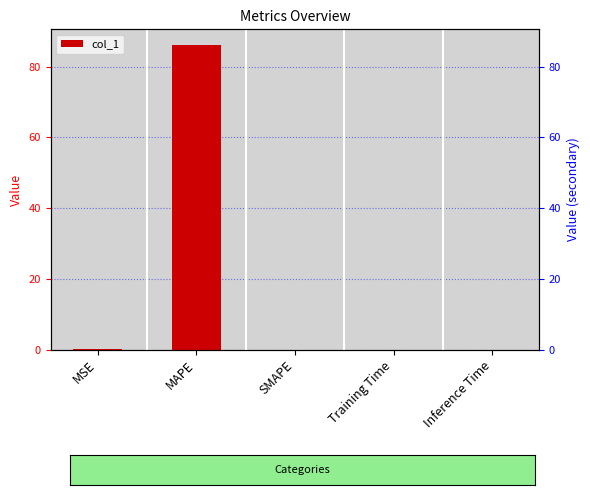

What position from the right is Inference Time?

1